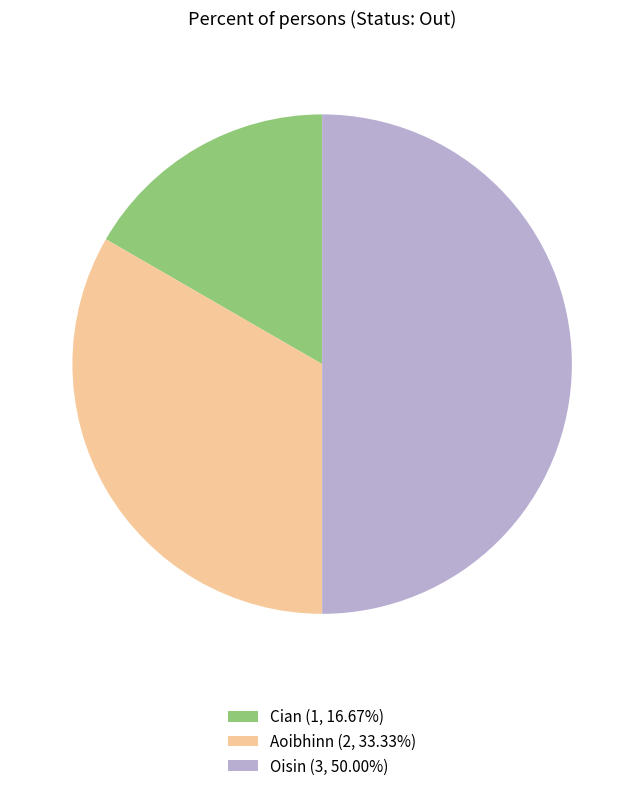

Which category has the smallest portion of the pie?

Cian